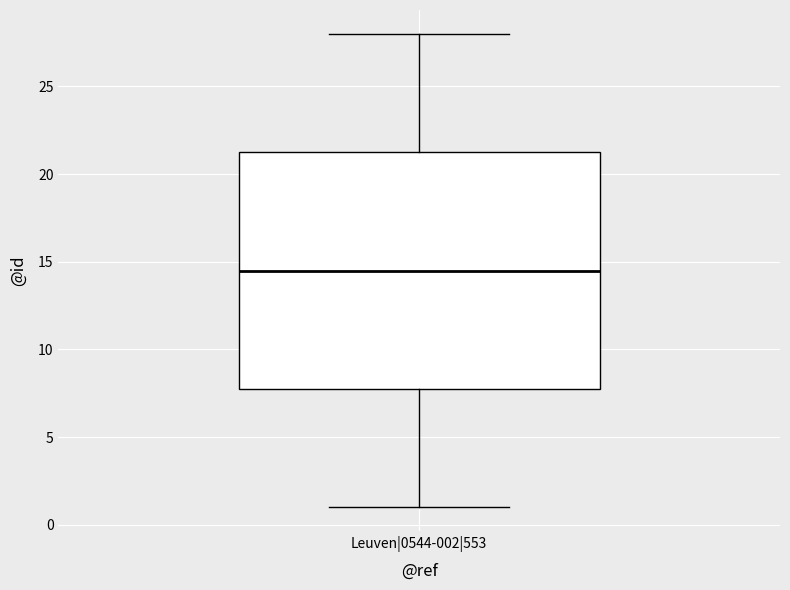

Transcribe this box plot: give where the median line is, the range the box spans, and where the two whiskers end, as read against the y-axis. The values are not printed on the chart, so give them approximately, as read against the axis.

median 14.5, box 8.0 to 21.5, whiskers 1.0 to 28.0